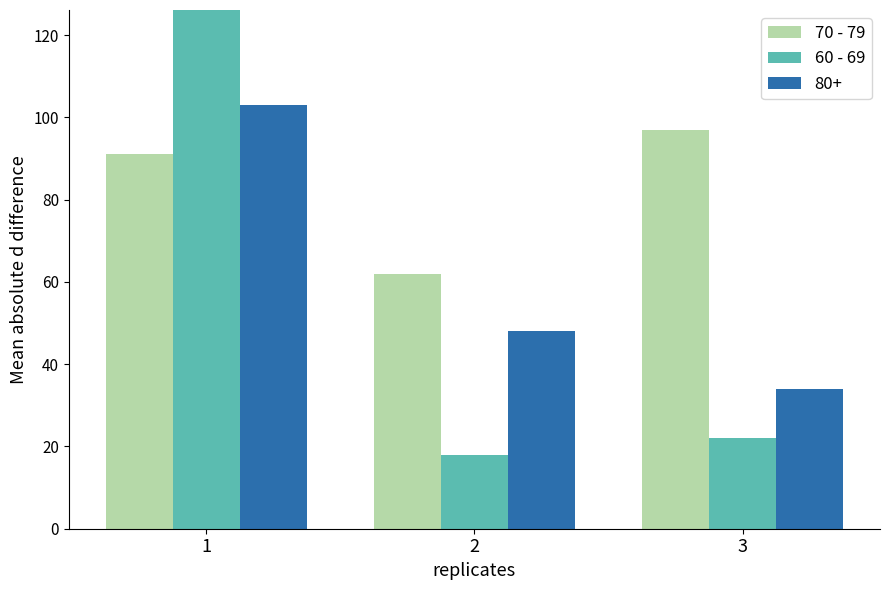

At which category is the sum across all series the highest?

1